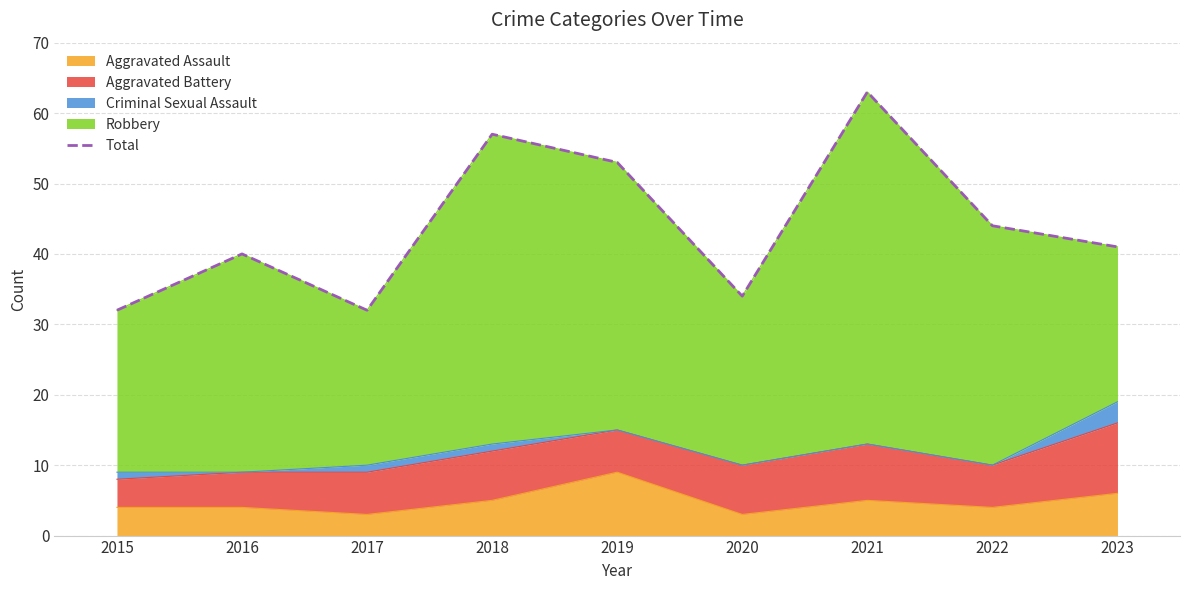

What is the ratio of the value at 2016 to the value at 2021?

0.6